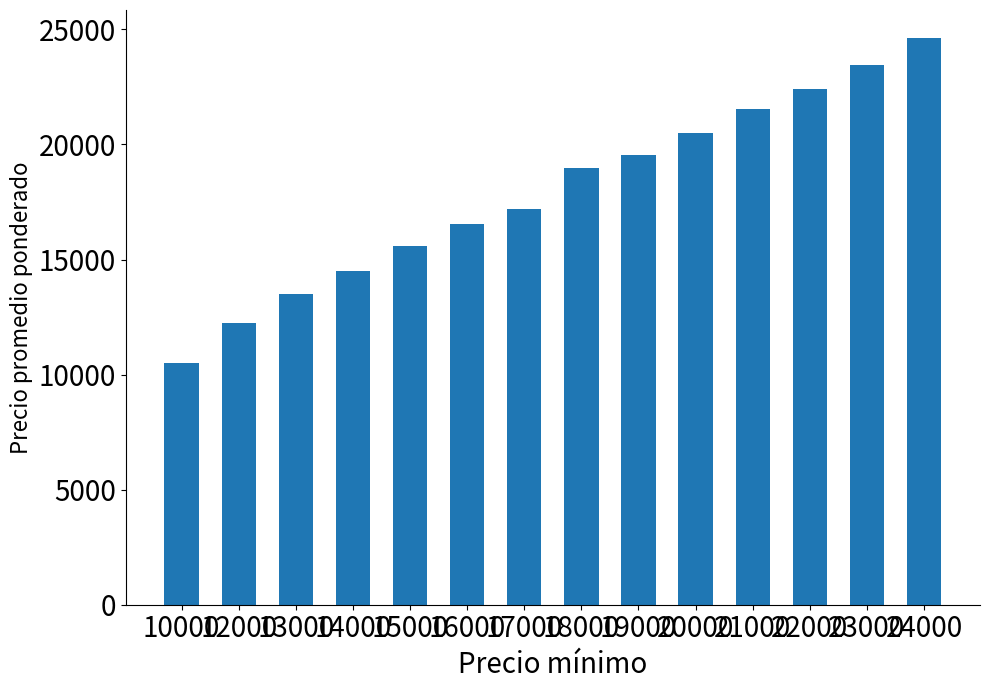

What value does the data have at 13000?

13500